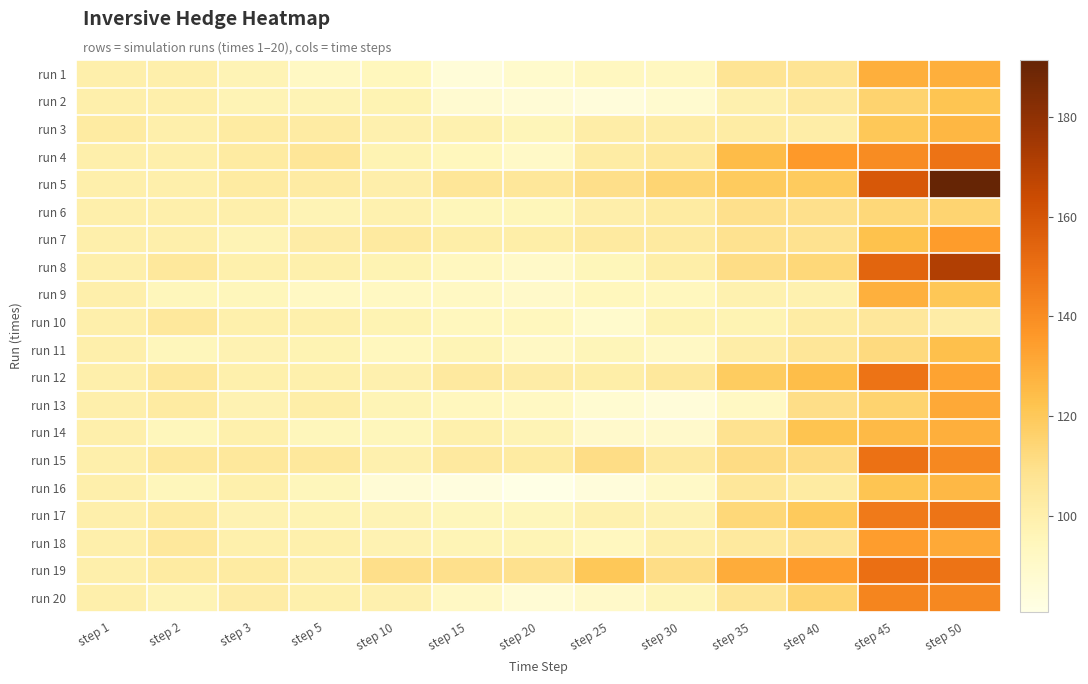

Reading left to right, what are all the values shown in this chart?

run 1: step 1=100.0	step 2=100.0	step 3=97.0	step 5=92.2	step 10=94.6	step 15=85.3	step 20=89.1	step 25=93.1	step 30=93.1	step 35=107.5	step 40=107.5	step 45=128.8	step 50=128.8
run 2: step 1=100.0	step 2=100.0	step 3=97.0	step 5=97.0	step 10=97.3	step 15=88.1	step 20=86.2	step 25=84.3	step 30=88.5	step 35=99.3	step 40=103.9	step 45=115.5	step 50=121.5
run 3: step 1=103.0	step 2=100.0	step 3=103.0	step 5=102.7	step 10=99.2	step 15=98.6	step 20=95.6	step 25=101.4	step 30=101.4	step 35=102.1	step 40=101.4	step 45=120.3	step 50=126.6
run 4: step 1=100.0	step 2=100.0	step 3=103.0	step 5=106.1	step 10=97.3	step 15=94.3	step 20=91.0	step 25=102.3	step 30=104.9	step 35=124.8	step 40=135.9	step 45=140.4	step 50=148.8
run 5: step 1=100.0	step 2=100.0	step 3=103.0	step 5=102.7	step 10=100.3	step 15=106.3	step 20=105.6	step 25=110.0	step 30=114.9	step 35=119.2	step 40=119.2	step 45=158.6	step 50=191.4
run 6: step 1=100.0	step 2=100.0	step 3=100.0	step 5=97.0	step 10=98.5	step 15=95.3	step 20=95.3	step 25=100.6	step 30=103.1	step 35=109.4	step 40=109.4	step 45=113.4	step 50=115.0
run 7: step 1=100.0	step 2=100.0	step 3=97.0	step 5=101.8	step 10=103.5	step 15=100.7	step 20=100.7	step 25=103.6	step 30=103.5	step 35=108.6	step 40=108.6	step 45=122.9	step 50=135.2
run 8: step 1=100.0	step 2=105.0	step 3=99.8	step 5=99.5	step 10=97.3	step 15=93.7	step 20=90.7	step 25=95.5	step 30=101.1	step 35=110.8	step 40=113.6	step 45=154.2	step 50=170.9
run 9: step 1=100.0	step 2=95.0	step 3=95.0	step 5=92.2	step 10=92.6	step 15=92.1	step 20=90.0	step 25=94.6	step 30=93.9	step 35=98.8	step 40=98.9	step 45=128.4	step 50=120.8
run 10: step 1=100.0	step 2=105.0	step 3=99.8	step 5=99.5	step 10=97.3	step 15=94.1	step 20=93.8	step 25=89.3	step 30=97.3	step 35=97.3	step 40=102.3	step 45=105.1	step 50=101.9
run 11: step 1=100.0	step 2=95.0	step 3=97.8	step 5=97.6	step 10=94.2	step 15=96.8	step 20=91.9	step 25=95.8	step 30=91.7	step 35=101.4	step 40=106.2	step 45=112.3	step 50=123.5
run 12: step 1=100.0	step 2=105.0	step 3=99.8	step 5=99.5	step 10=99.2	step 15=104.0	step 20=101.7	step 25=101.0	step 30=104.8	step 35=118.5	step 40=124.1	step 45=149.0	step 50=133.0
run 13: step 1=100.0	step 2=103.0	step 3=97.8	step 5=100.8	step 10=96.5	step 15=94.2	step 20=92.2	step 25=87.5	step 30=84.9	step 35=92.2	step 40=110.4	step 45=115.7	step 50=130.9
run 14: step 1=100.0	step 2=95.0	step 3=99.8	step 5=94.8	step 10=94.7	step 15=99.4	step 20=97.1	step 25=89.8	step 30=89.8	step 35=108.6	step 40=122.1	step 45=125.5	step 50=129.1
run 15: step 1=100.0	step 2=105.0	step 3=105.0	step 5=104.7	step 10=99.0	step 15=104.0	step 20=103.2	step 25=110.9	step 30=104.0	step 35=111.3	step 40=111.3	step 45=149.5	step 50=141.6
run 16: step 1=100.0	step 2=95.0	step 3=99.8	step 5=94.8	step 10=86.2	step 15=83.4	step 20=80.8	step 25=84.7	step 30=91.0	step 35=105.5	step 40=103.0	step 45=121.8	step 50=126.1
run 17: step 1=100.0	step 2=103.0	step 3=97.8	step 5=97.6	step 10=97.1	step 15=94.9	step 20=94.7	step 25=98.6	step 30=97.8	step 35=113.4	step 40=119.3	step 45=146.4	step 50=148.4
run 18: step 1=100.0	step 2=105.0	step 3=99.8	step 5=99.5	step 10=97.7	step 15=96.8	step 20=96.5	step 25=93.6	step 30=99.9	step 35=104.2	step 40=108.2	step 45=134.7	step 50=130.7
run 19: step 1=100.0	step 2=103.0	step 3=103.0	step 5=99.9	step 10=109.8	step 15=109.5	step 20=109.3	step 25=120.2	step 30=110.7	step 35=130.1	step 40=134.7	step 45=150.2	step 50=148.7
run 20: step 1=100.0	step 2=97.0	step 3=101.8	step 5=99.7	step 10=99.2	step 15=91.9	step 20=86.5	step 25=90.1	step 30=95.5	step 35=107.1	step 40=115.1	step 45=142.7	step 50=141.7